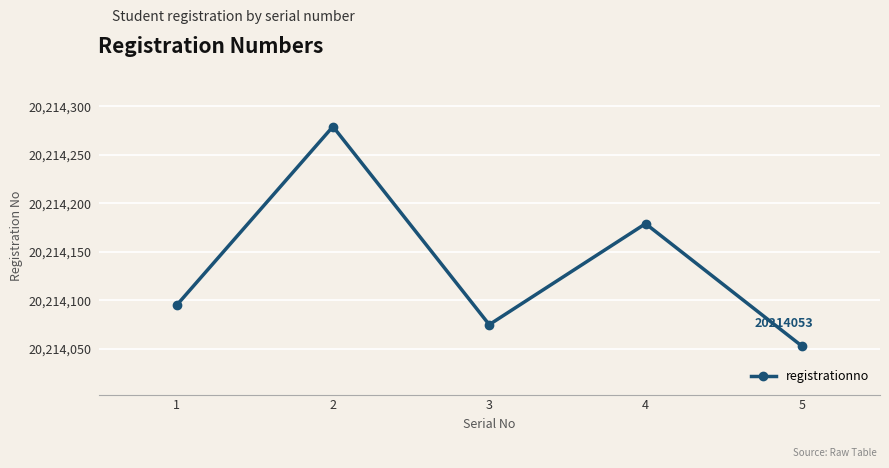

What is the value of the 1st point from the left?

20214095